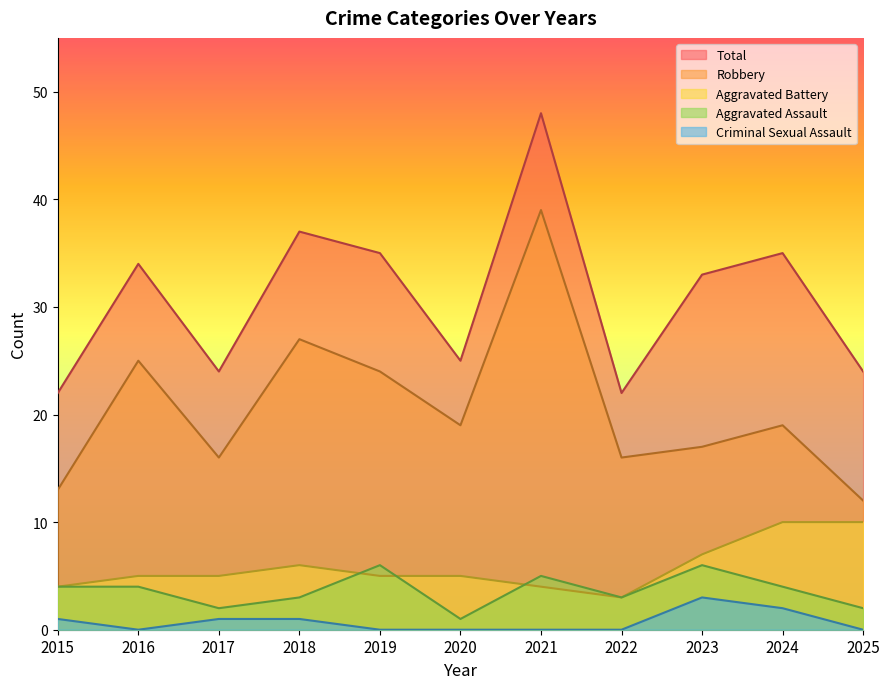

In Total, how many points are lower than both neighbors (excluding endpoints)?

3